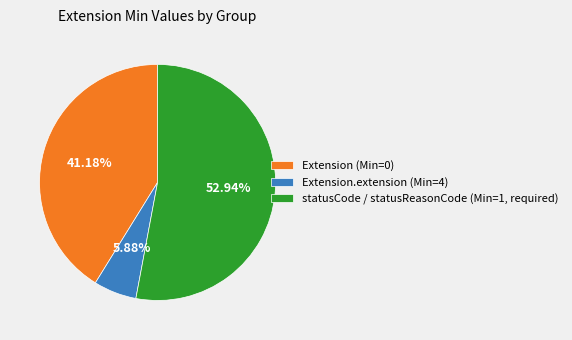

Do statusCode / statusReasonCode (Min=1, required) and Extension.extension (Min=4) together represent more than half of the pie?

Yes